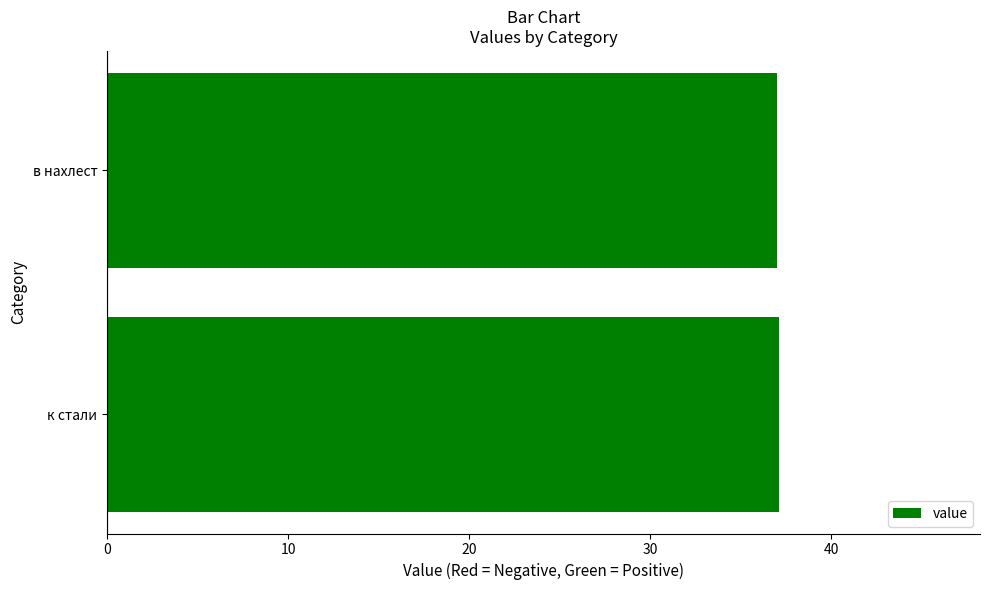

What is the sum of all values?

74.1